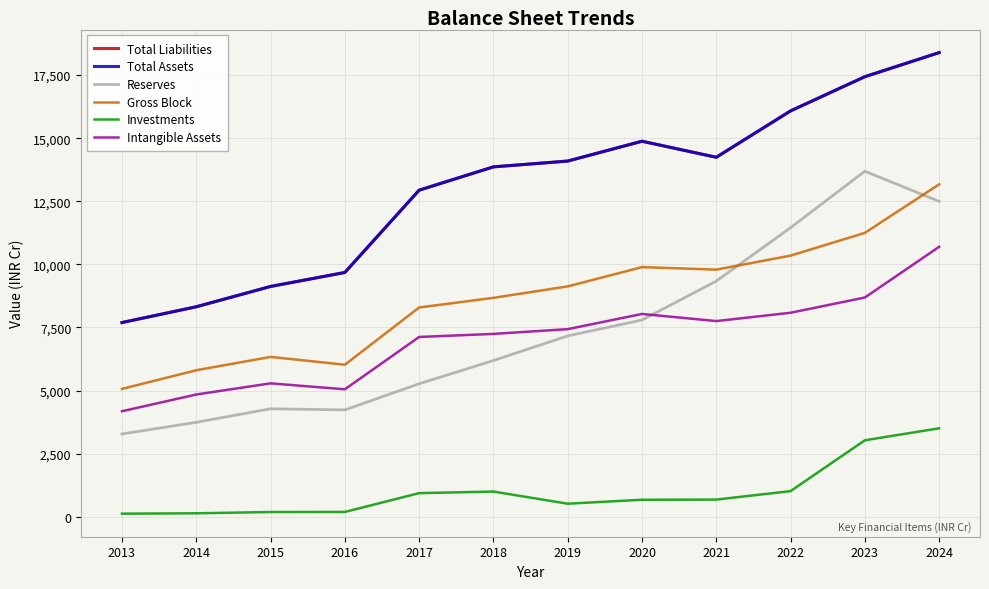

Does the chart display data point markers on the line(s)?

No